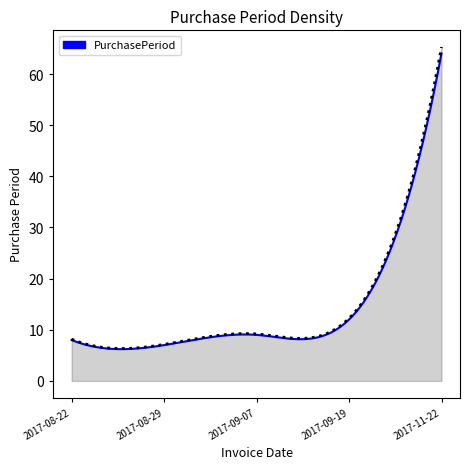

What is the label of the 3rd point from the left?

2017-09-07